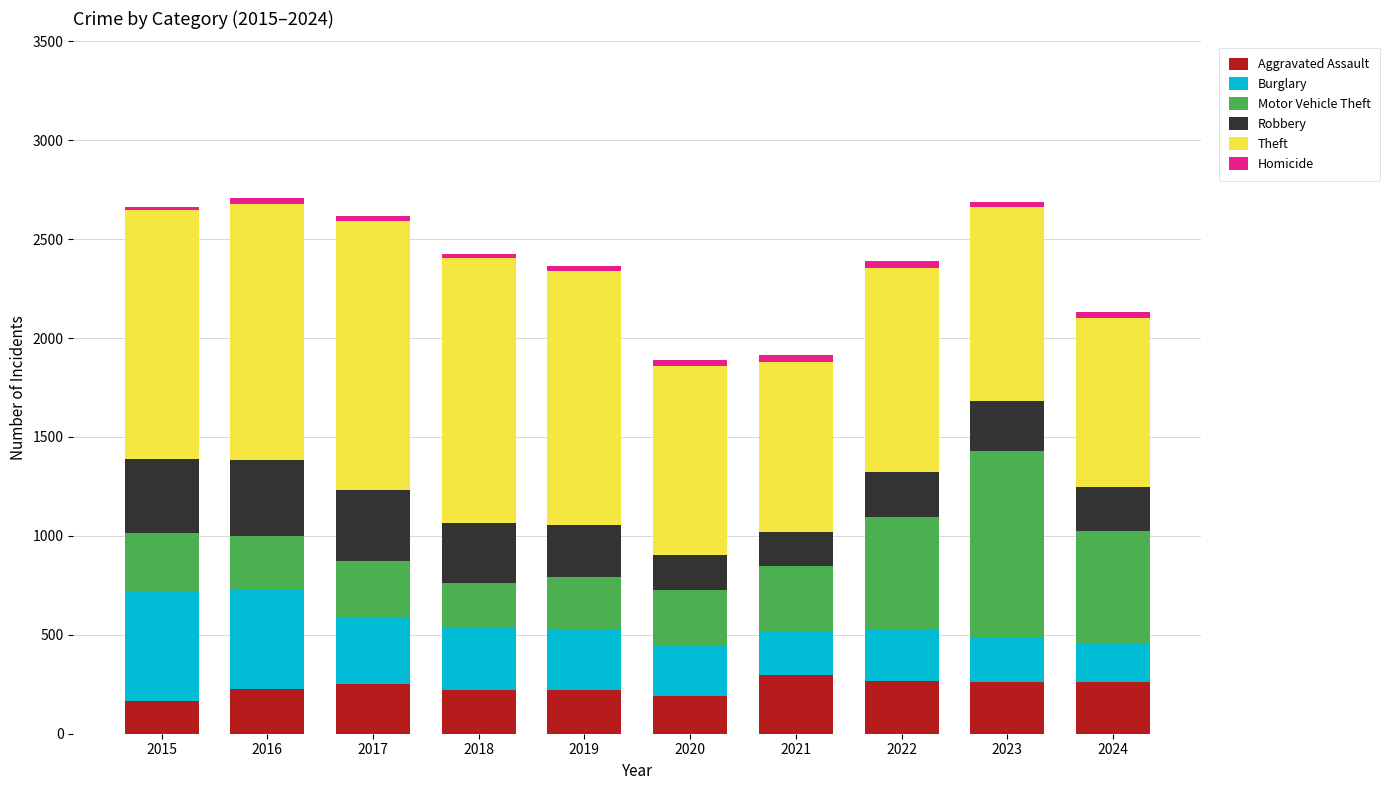

True or false: Aggravated Assault has a value of 441 at 2024.

False